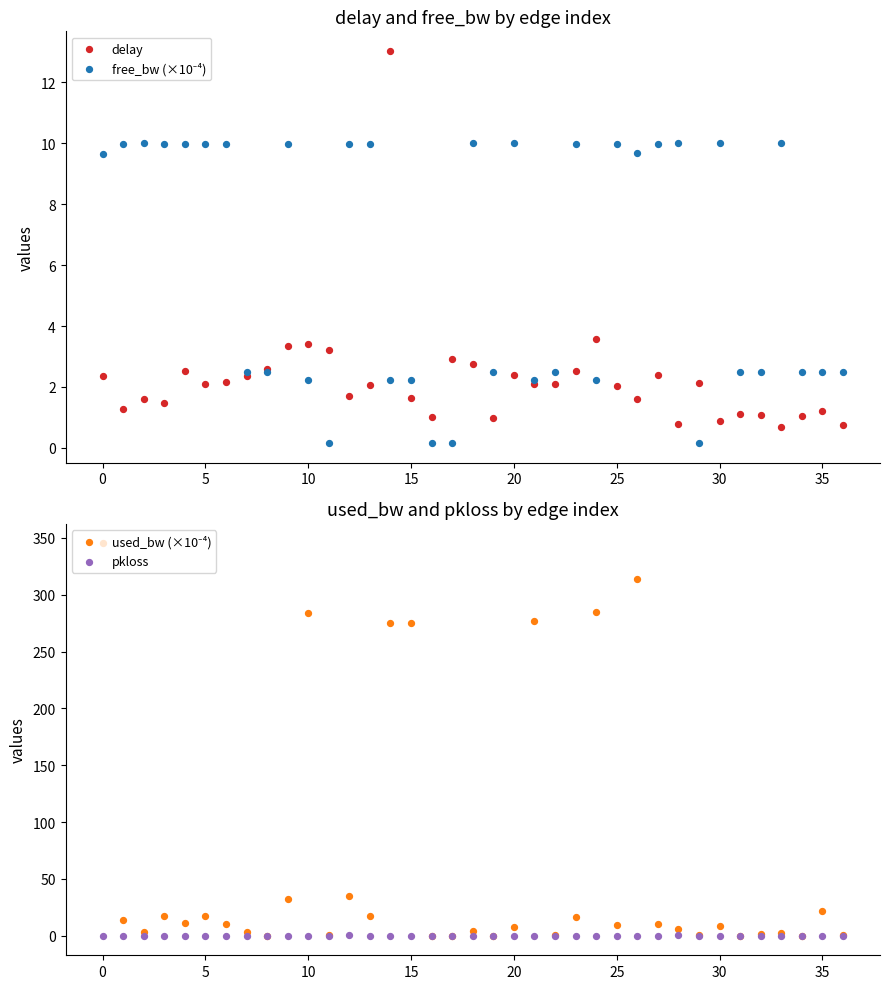

What are all the series names shown in the legend?

delay, free_bw (×10⁻⁴), used_bw (×10⁻⁴), pkloss